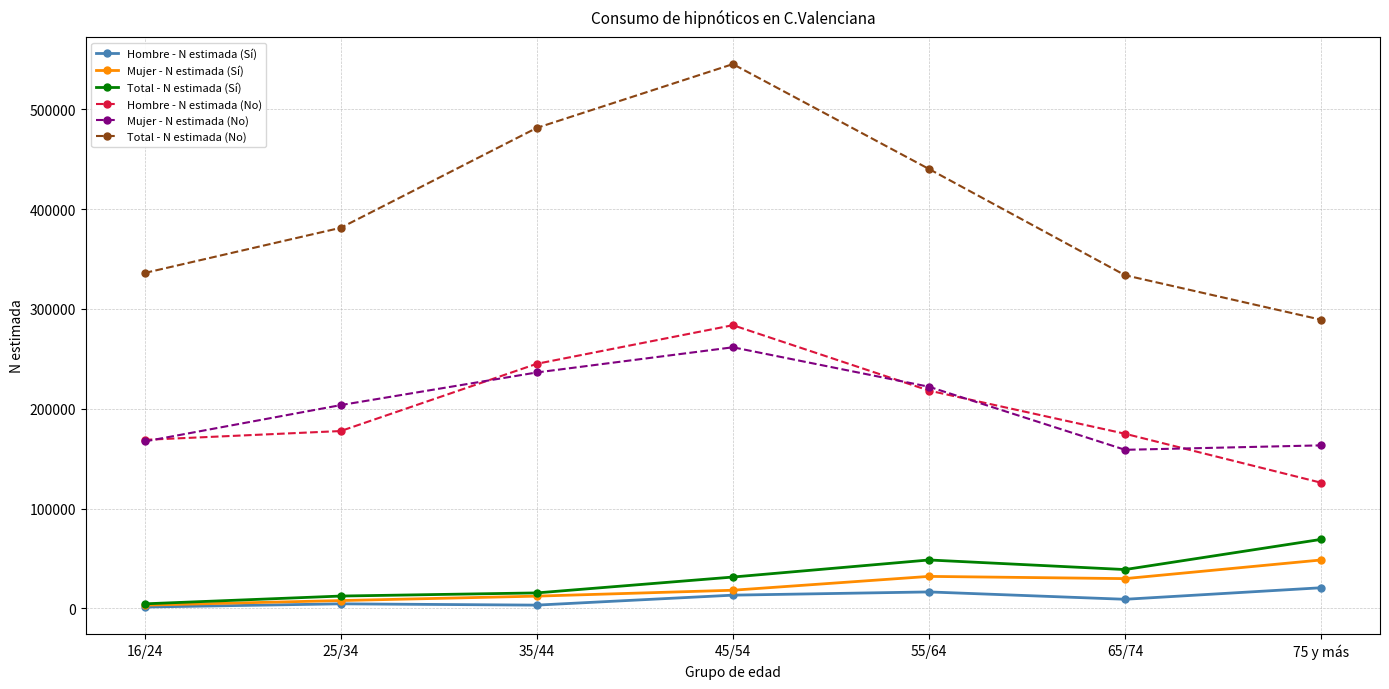

At how many categories does at least one series exceed 212964?

7